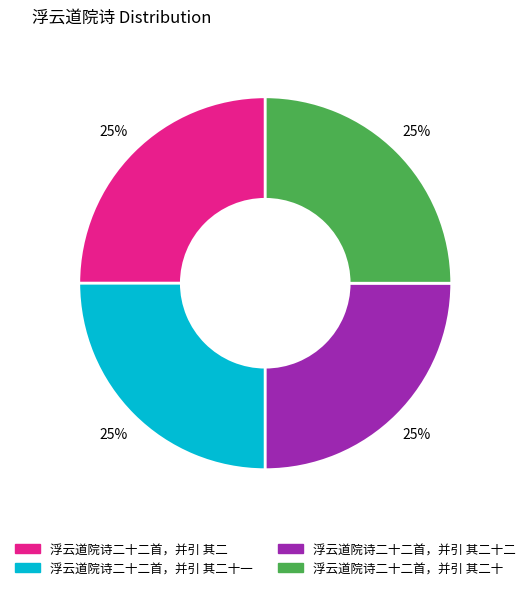

To the nearest percent, what is the average slice percentage?

25%